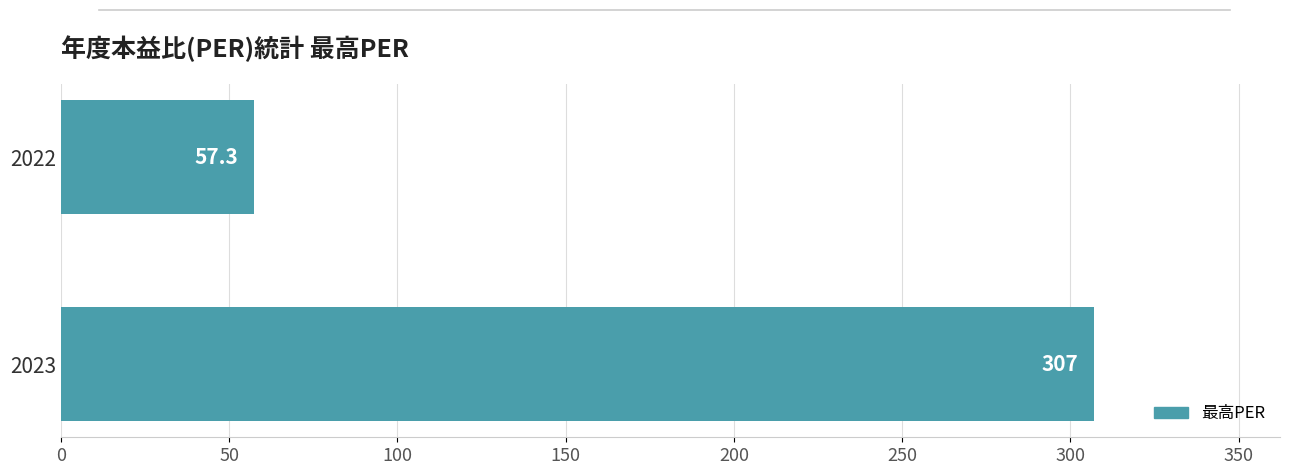

Reading bottom to top, list all the values displayed in this chart.

307.0	57.3